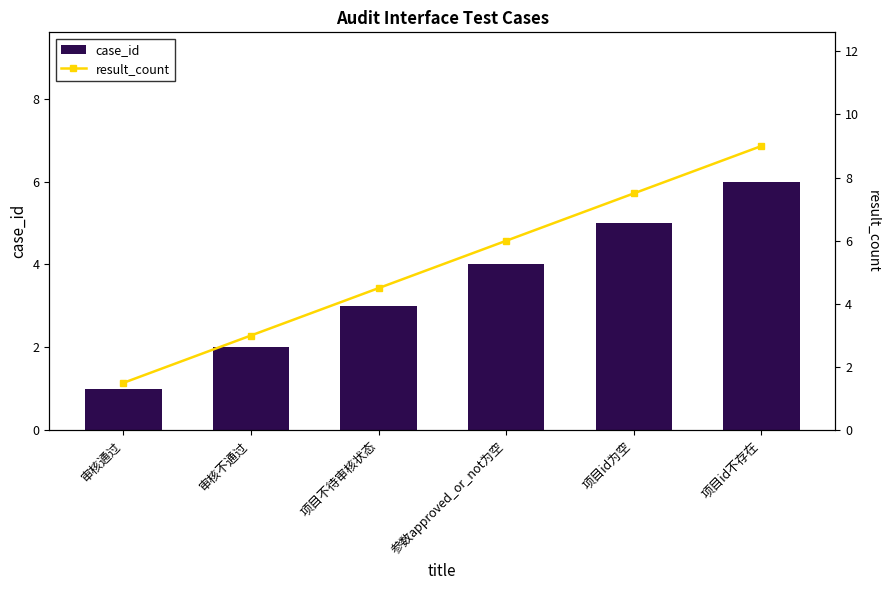

What is the label of the 3rd bar from the left?

项目不待审核状态